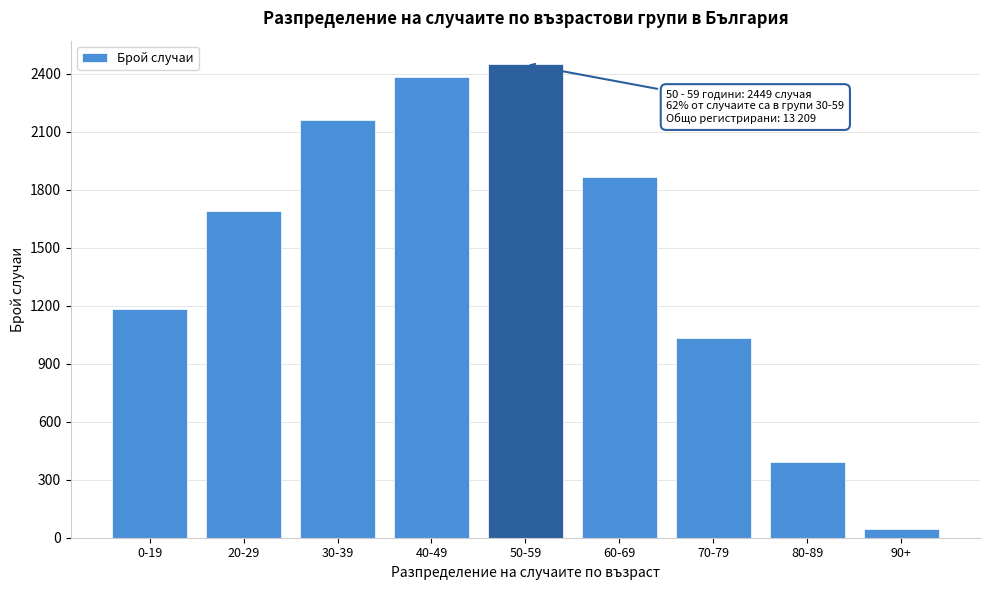

Reading right to left, what are all the values shown in this chart?

90+=47	80-89=391	70-79=1032	60-69=1868	50-59=2449	40-49=2384	30-39=2161	20-29=1692	0-19=1185